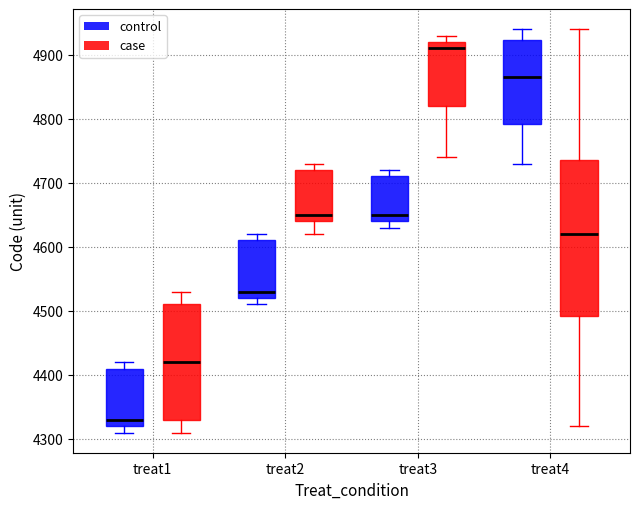

Where does the lower whisker of the box for treat1 (case) end on the y-axis? The values are not printed on the chart, so give them approximately, as read against the axis.

4310